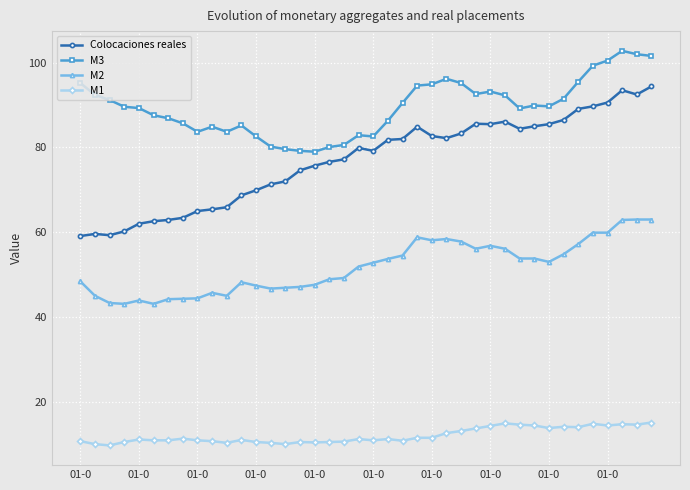

List the series in order of their peak value, lowest first.

M1, M2, Colocaciones reales, M3